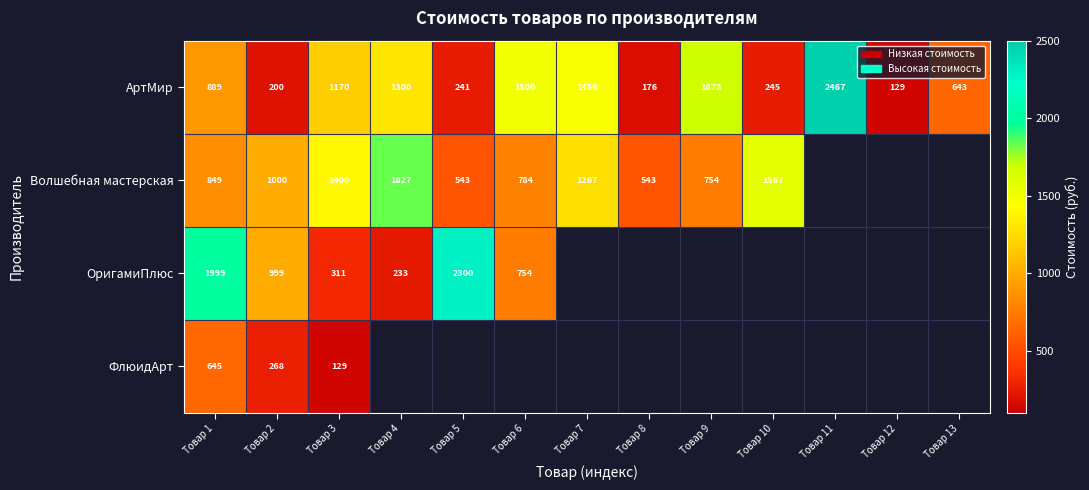

What is the average value of the АртМир series?

930